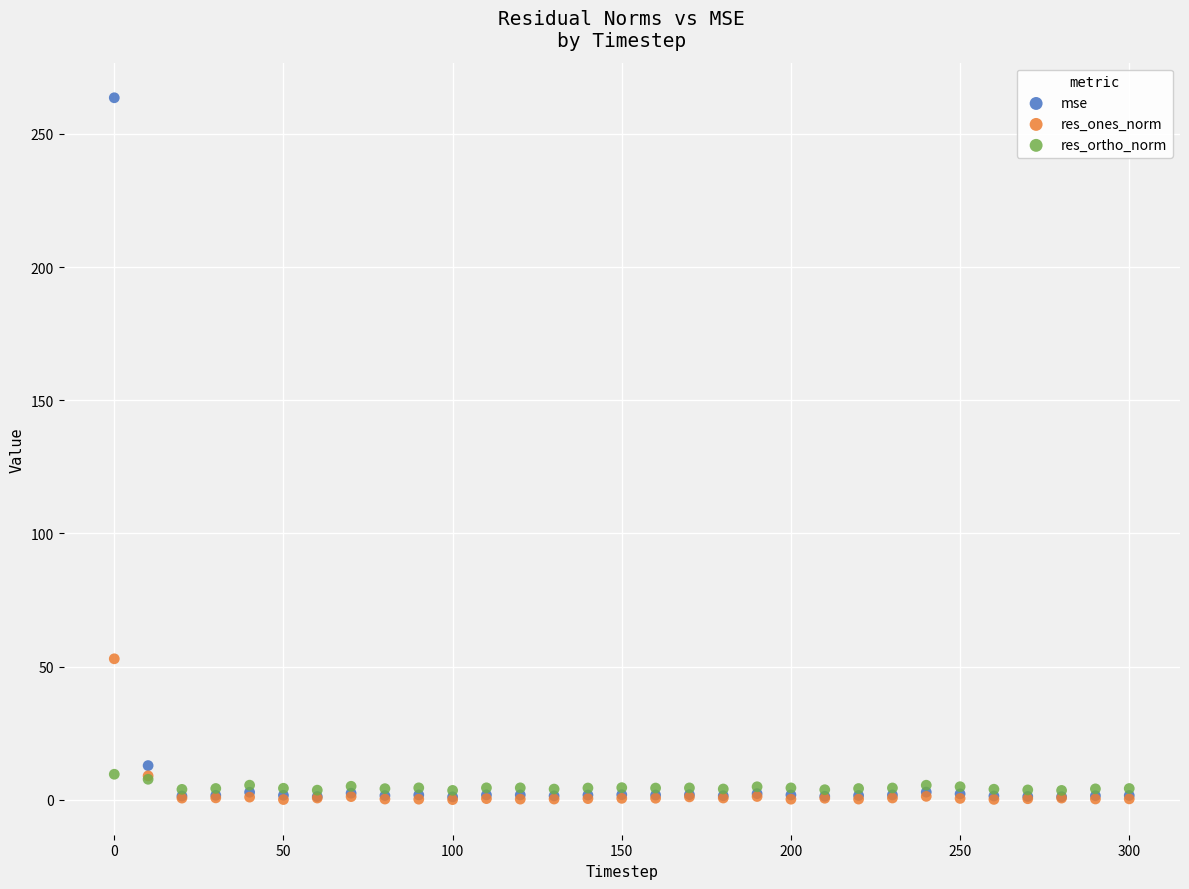

In the mse series, what Y value is closest to 132?

12.9